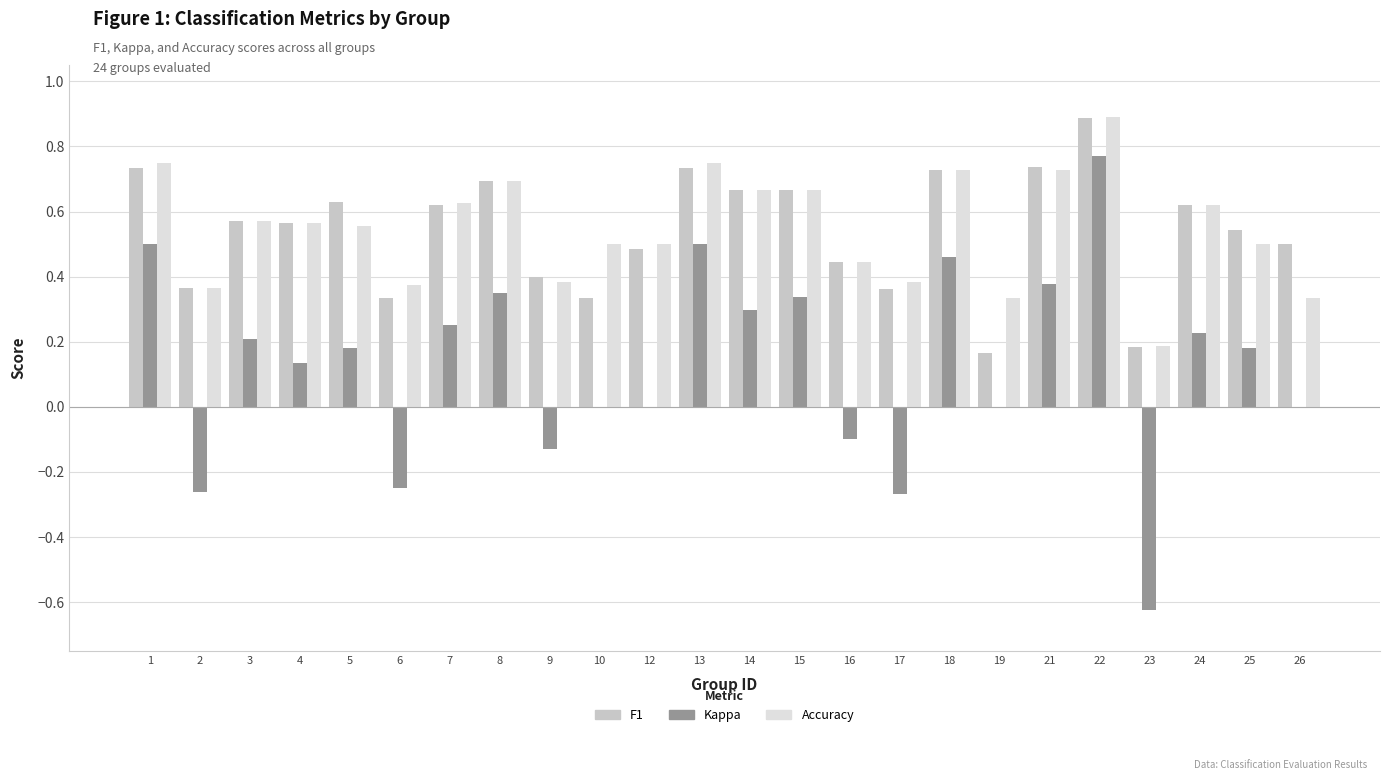

Which category has the highest value across all series?

22